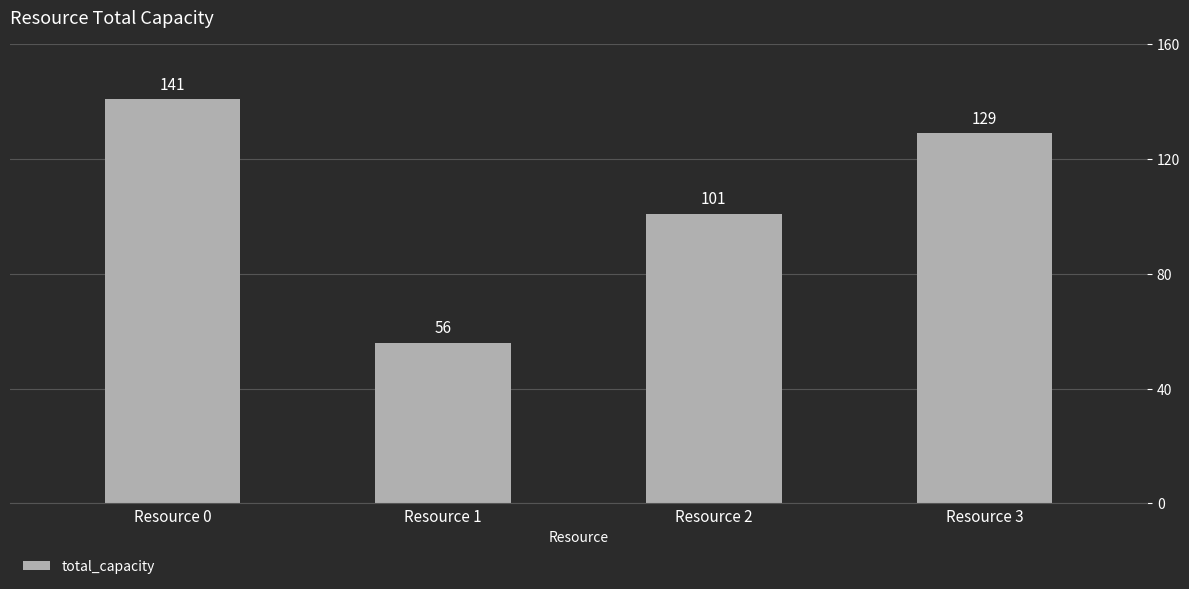

Reading left to right, what are all the values shown in this chart?

141	56	101	129